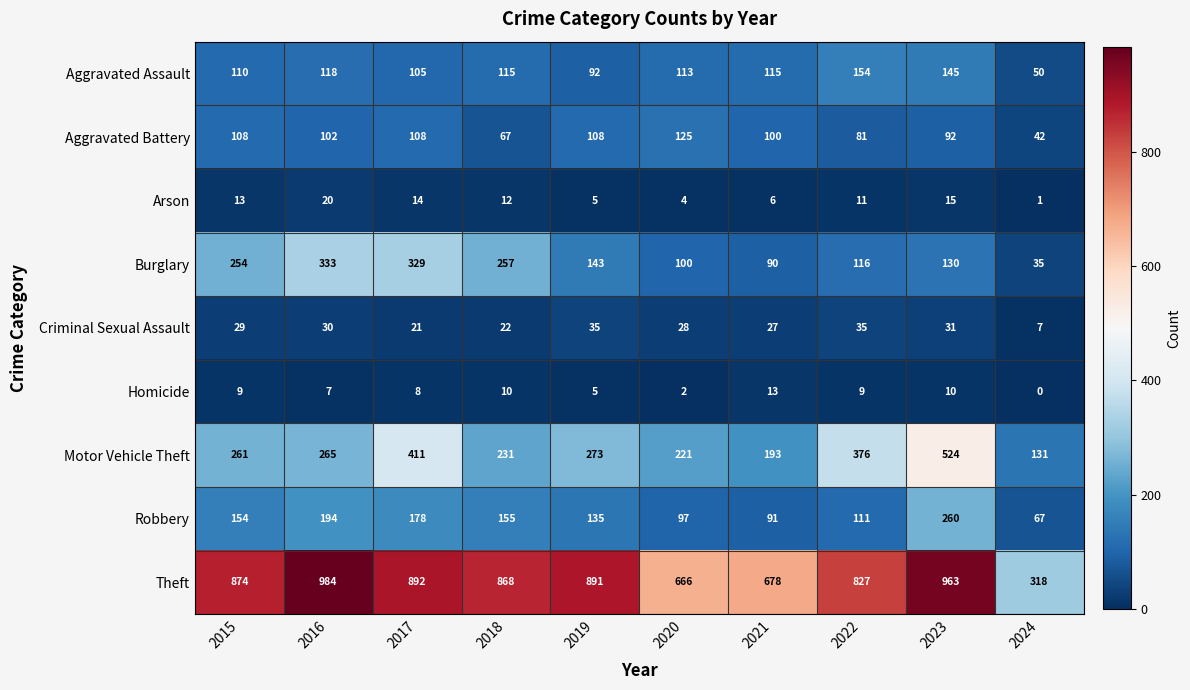

Where does the Burglary series first go above 143?

2015